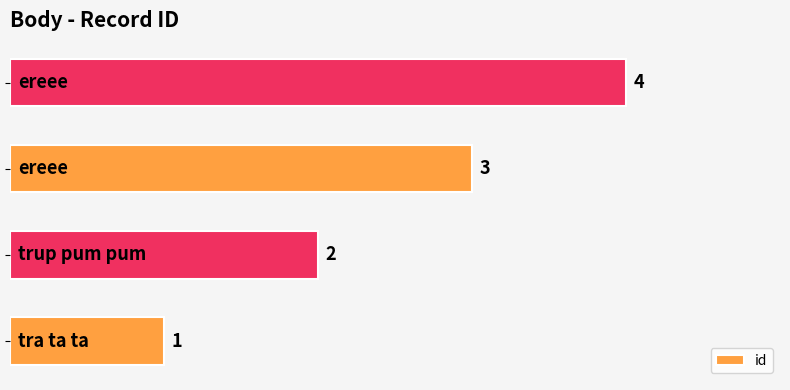

What is the greatest value displayed?

4